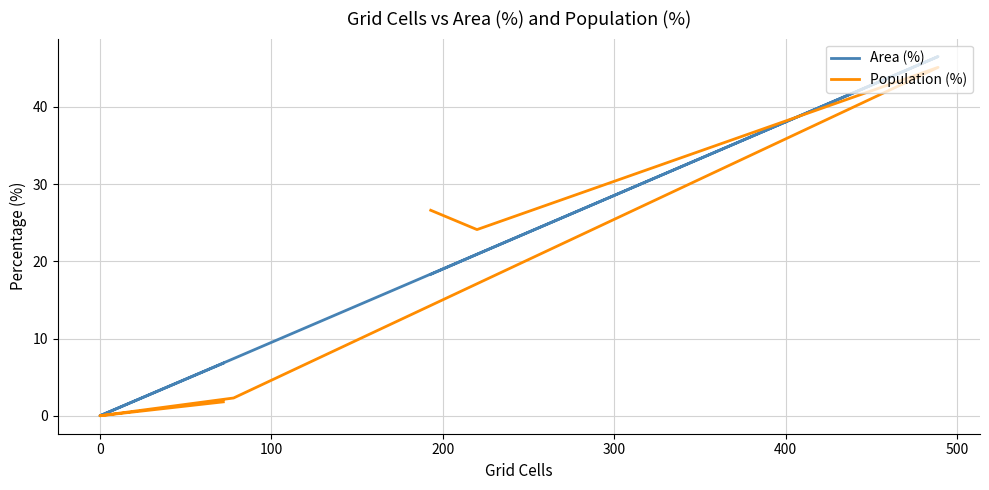

True or false: Area (%) has more than 1 points higher than both neighbors.

False